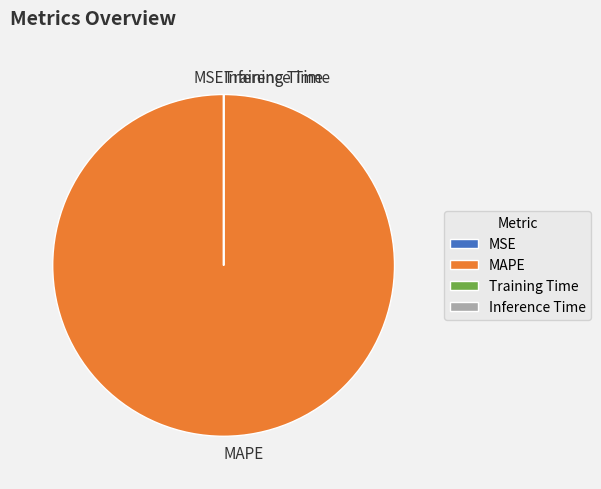

Which slice is the largest?

MAPE